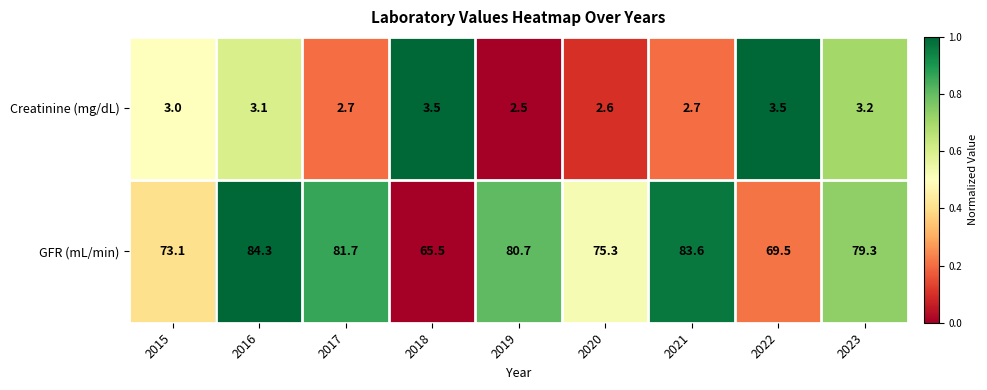

What is the total value across all series at 2023?

82.5